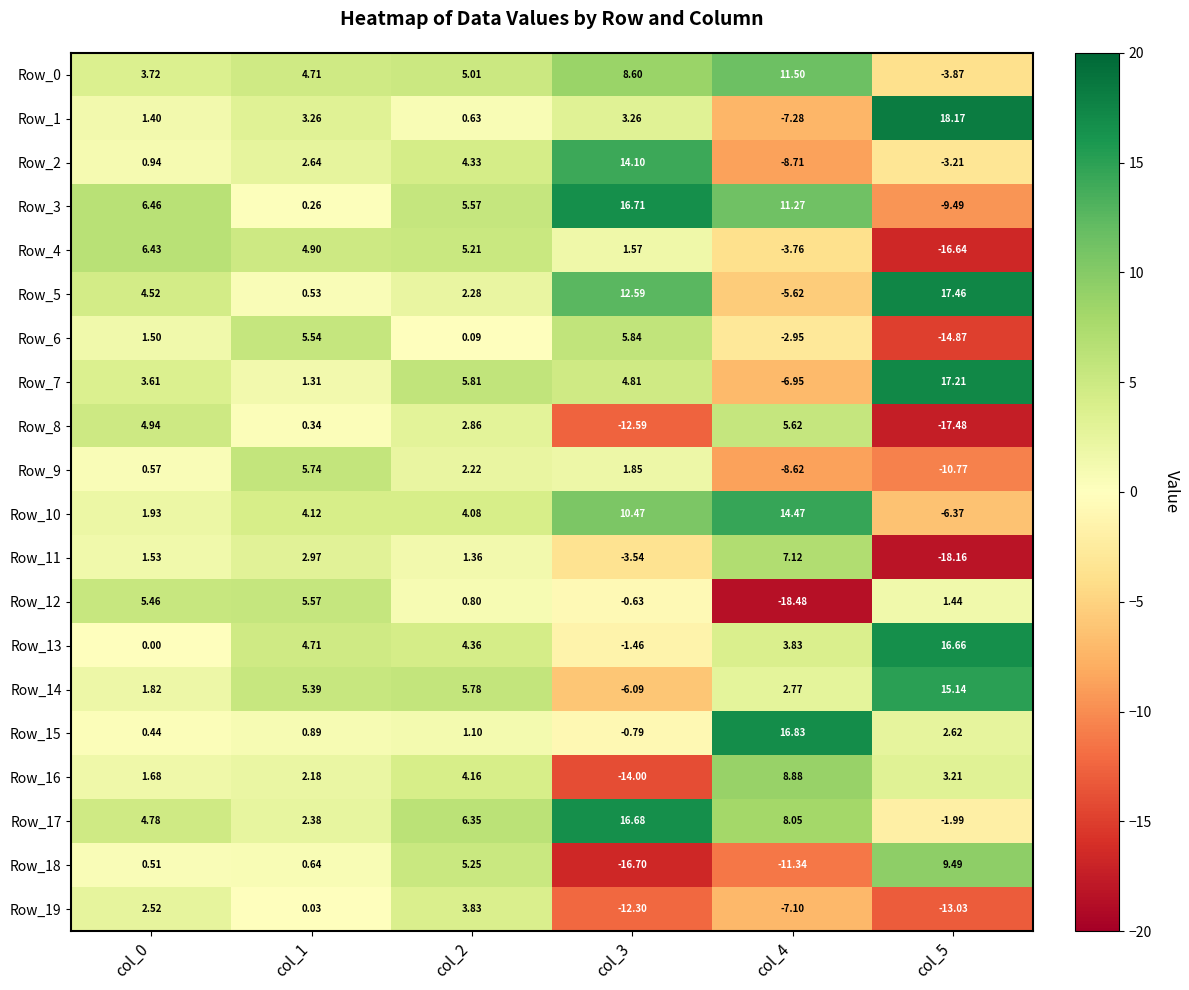

How many values in the Row_4 series exceed 4?

3